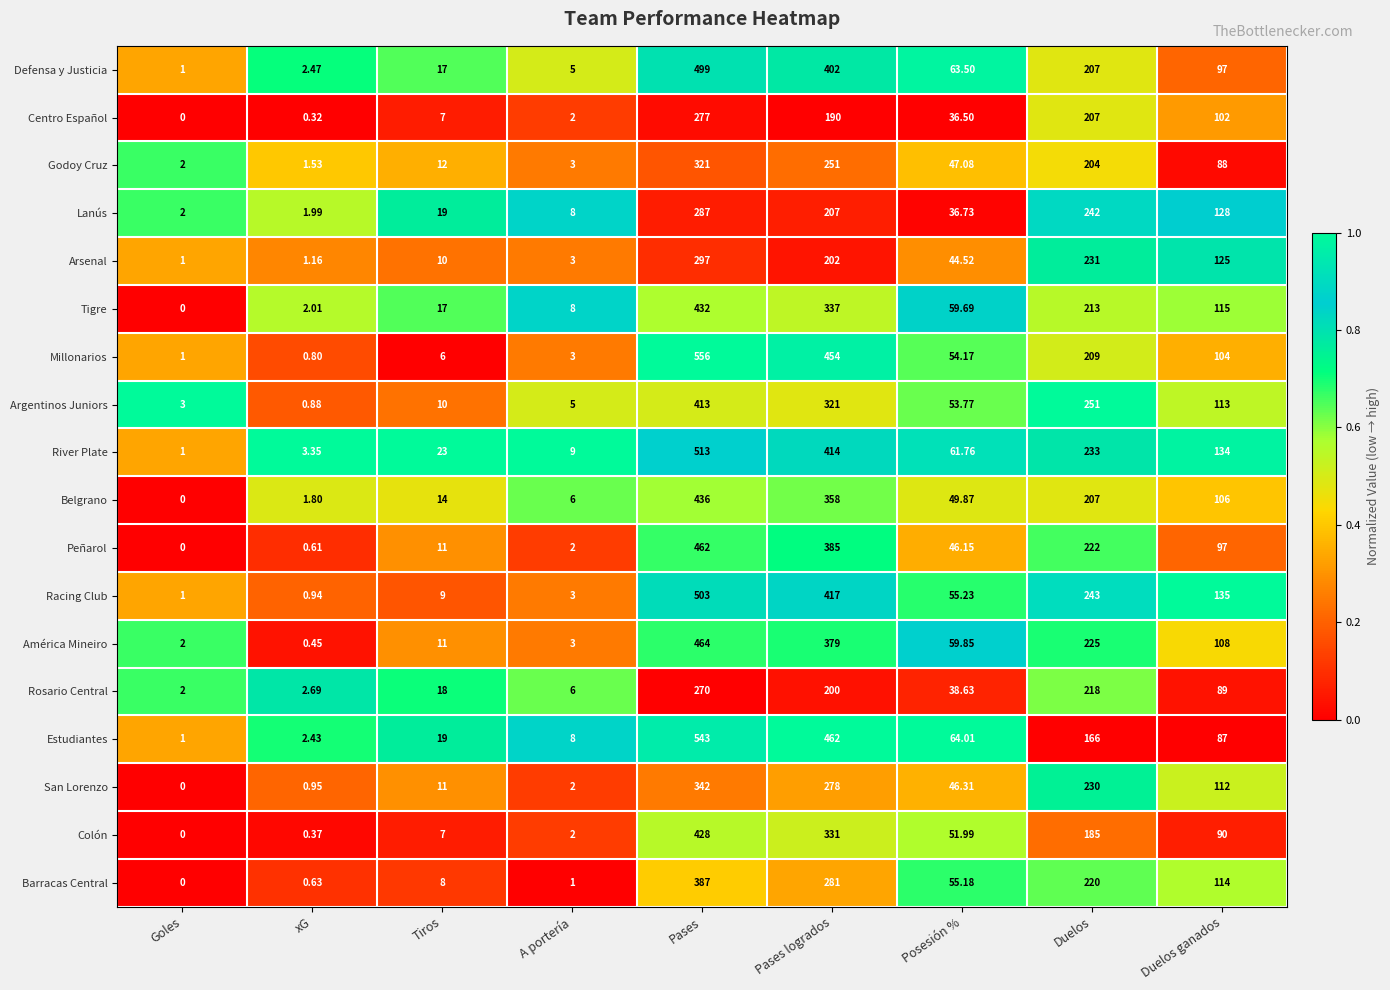

Which series has the largest range (max minus min)?

Millonarios